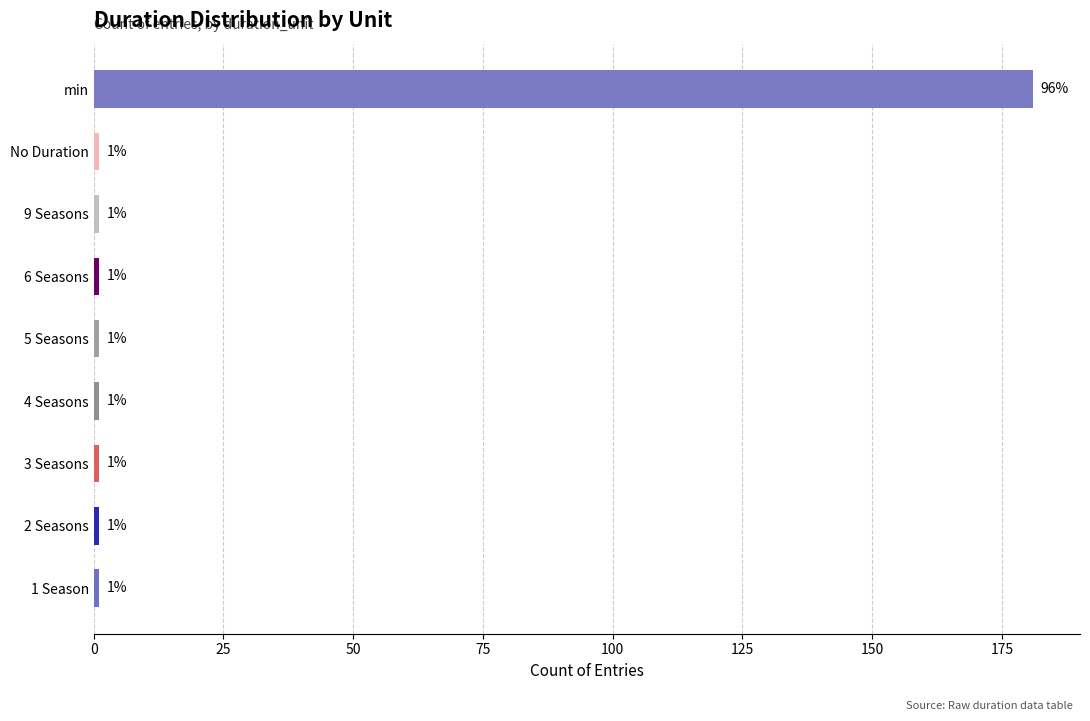

What is the value of the 8th bar from the top?

1